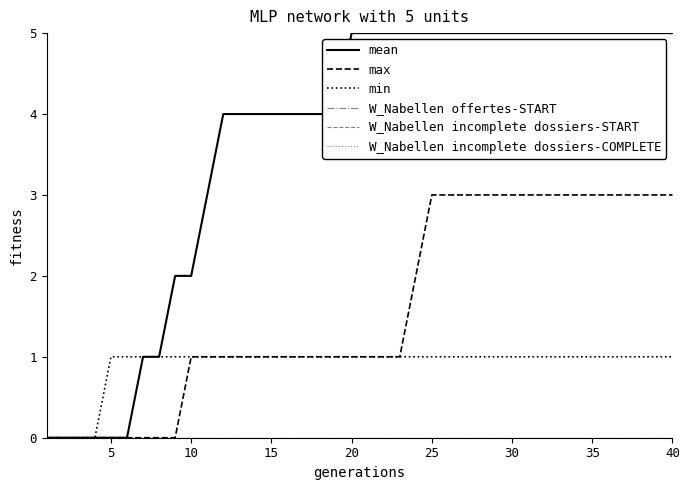

True or false: W_Nabellen offertes-START has more than 1 interior local peaks.

False